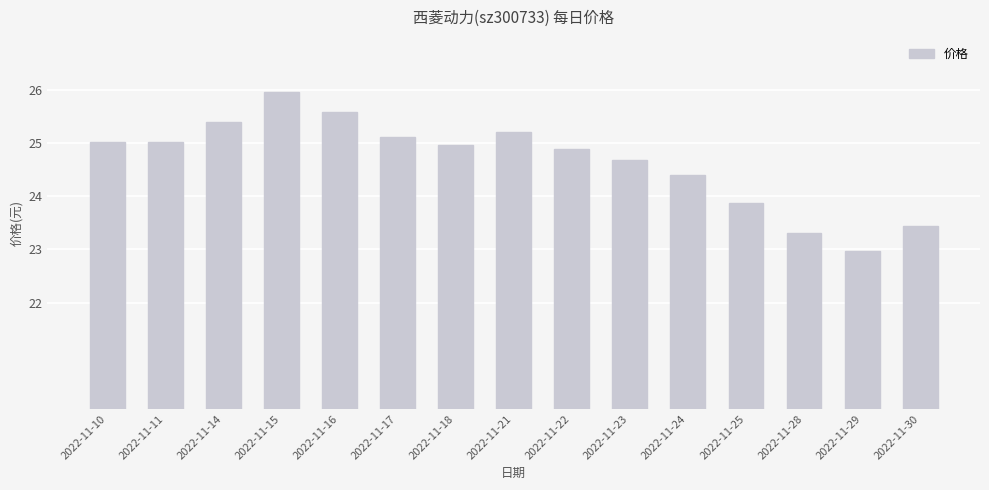

Is it true that the value at 2022-11-15 is 26.0?

True